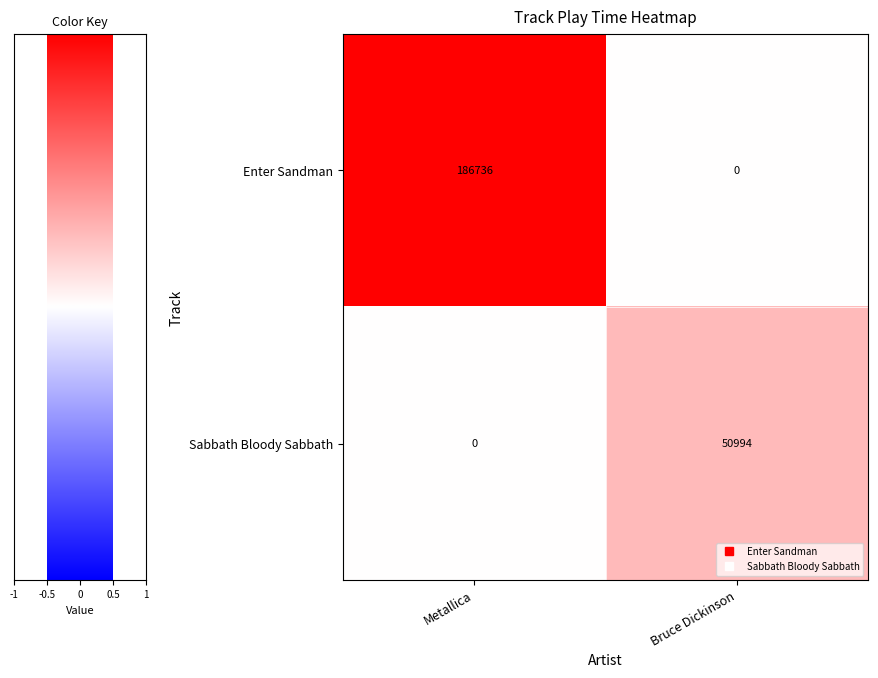

Reading left to right, what are all the values shown in this chart?

Enter Sandman: Metallica=186736	Bruce Dickinson=0
Sabbath Bloody Sabbath: Metallica=0	Bruce Dickinson=50994